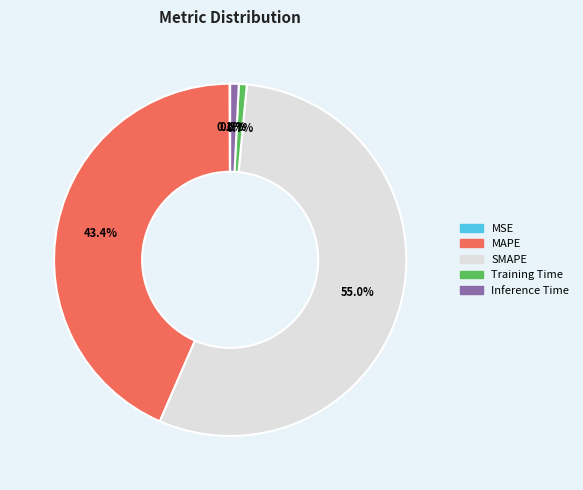

Which has a higher value, SMAPE or Inference Time?

SMAPE